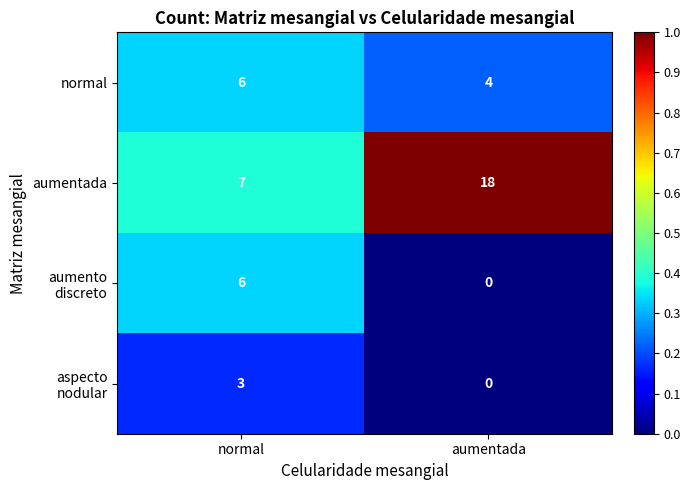

At which label does normal reach its peak?

normal